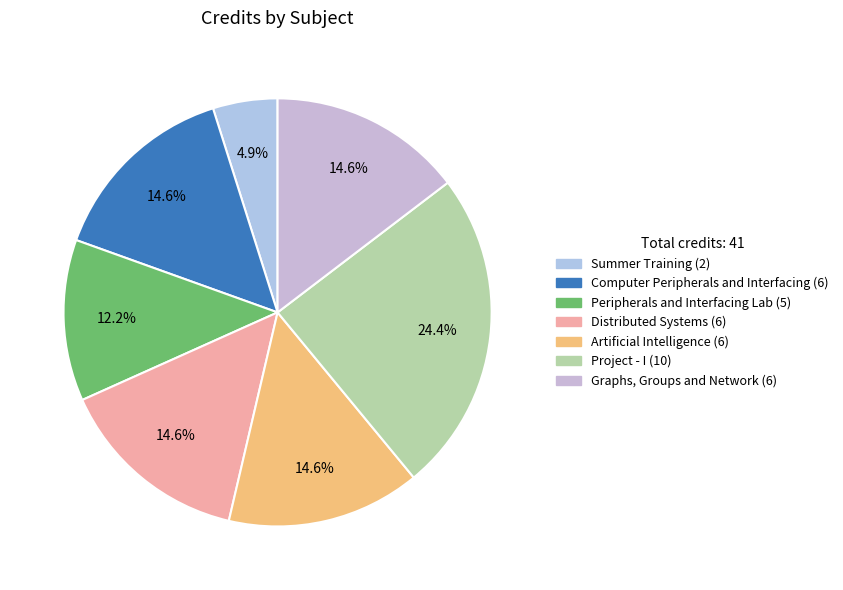

What is the change in value from Summer Training (2) to Artificial Intelligence (6)?

+4